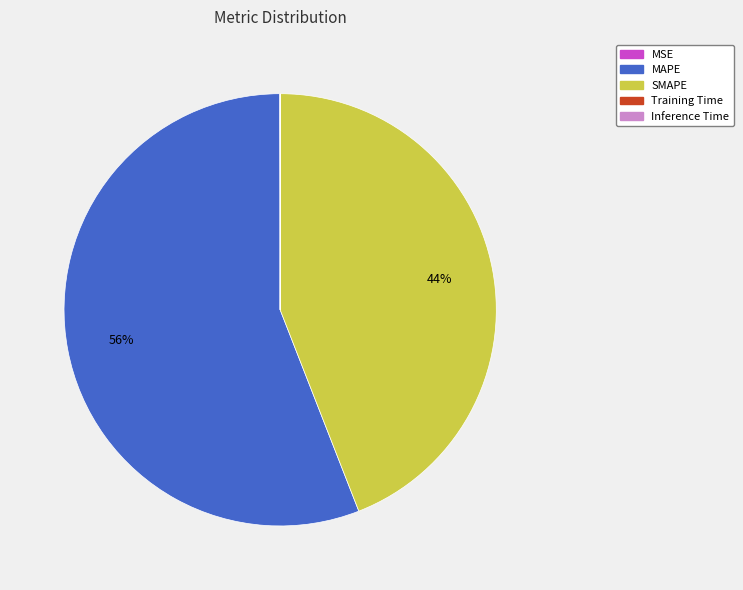

The SMAPE slice represents 36% of the pie. True or false?

False